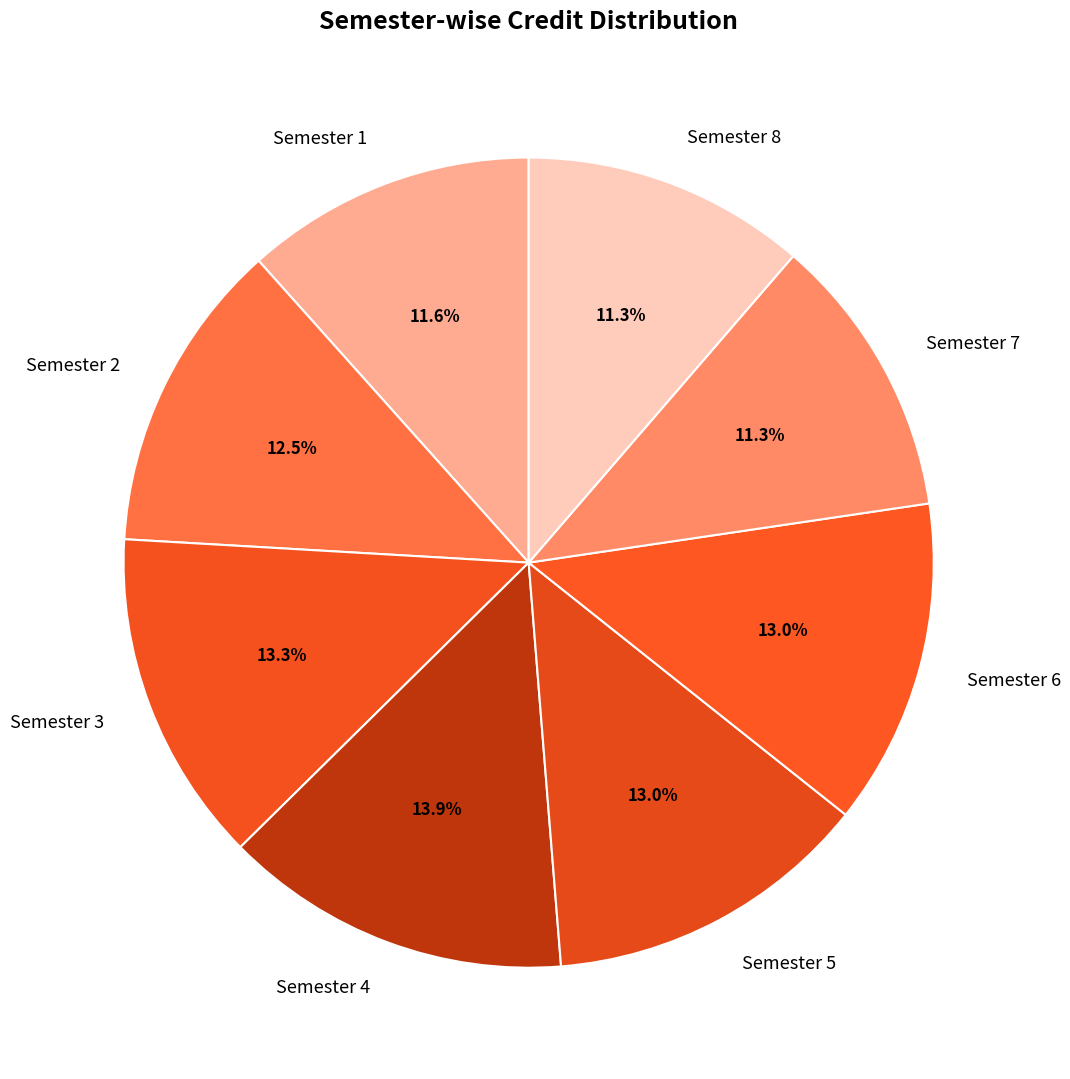

Is Semester 5 the majority of the pie?

No